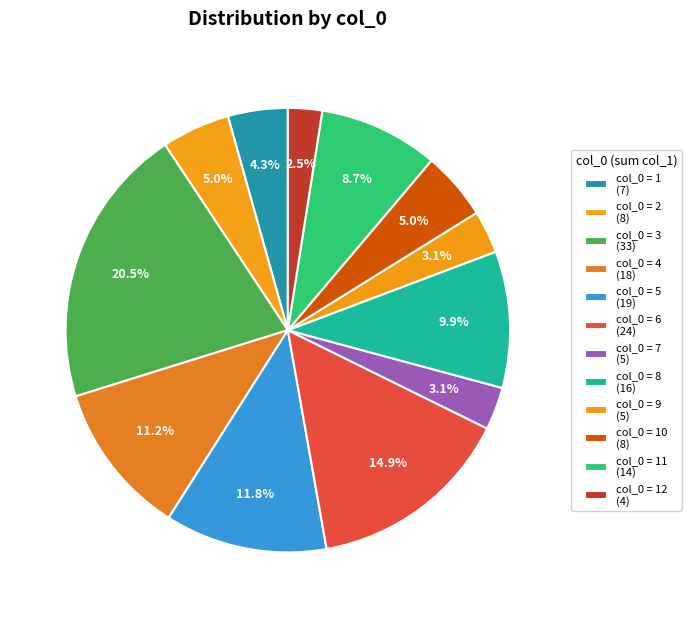

Which category has the biggest portion of the pie?

3